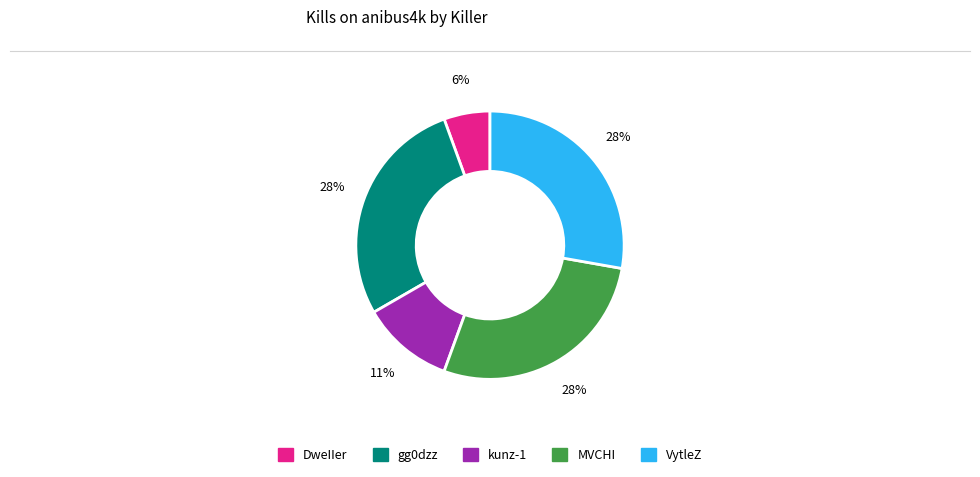

Count the number of slices in the pie.

5